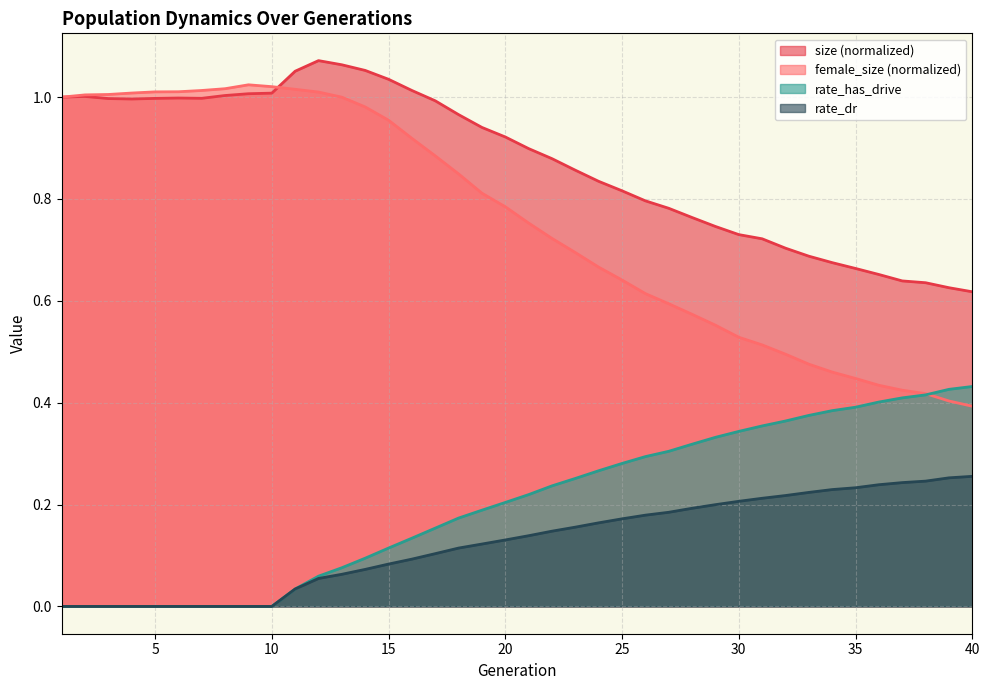

What is the sum of all rate_dr values?

5.0